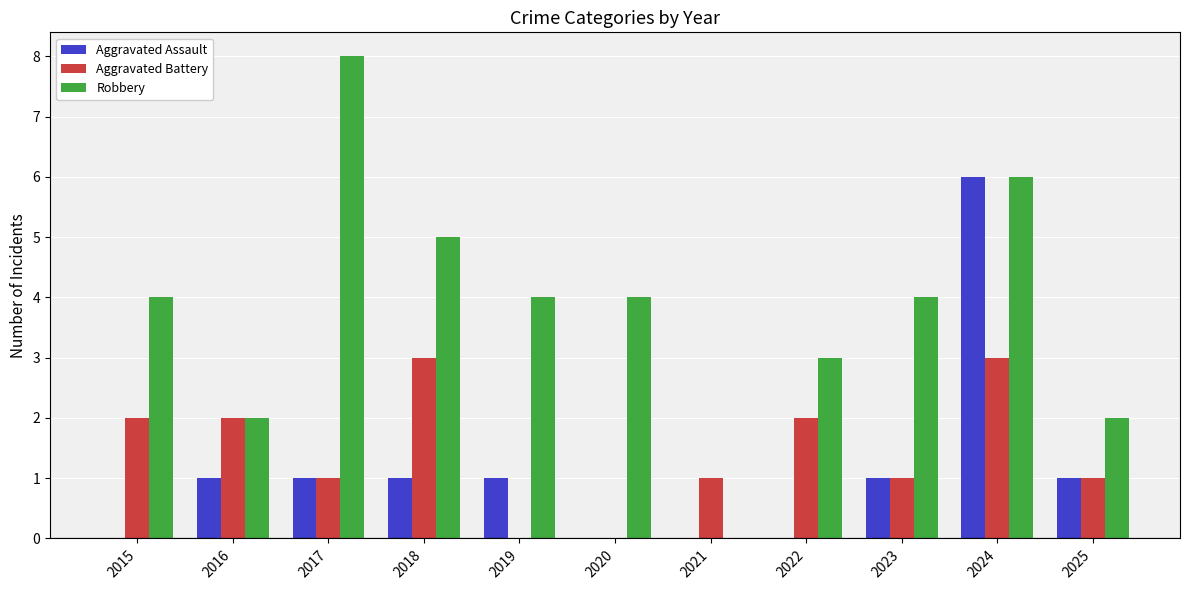

Which series has the largest total across all categories?

Robbery